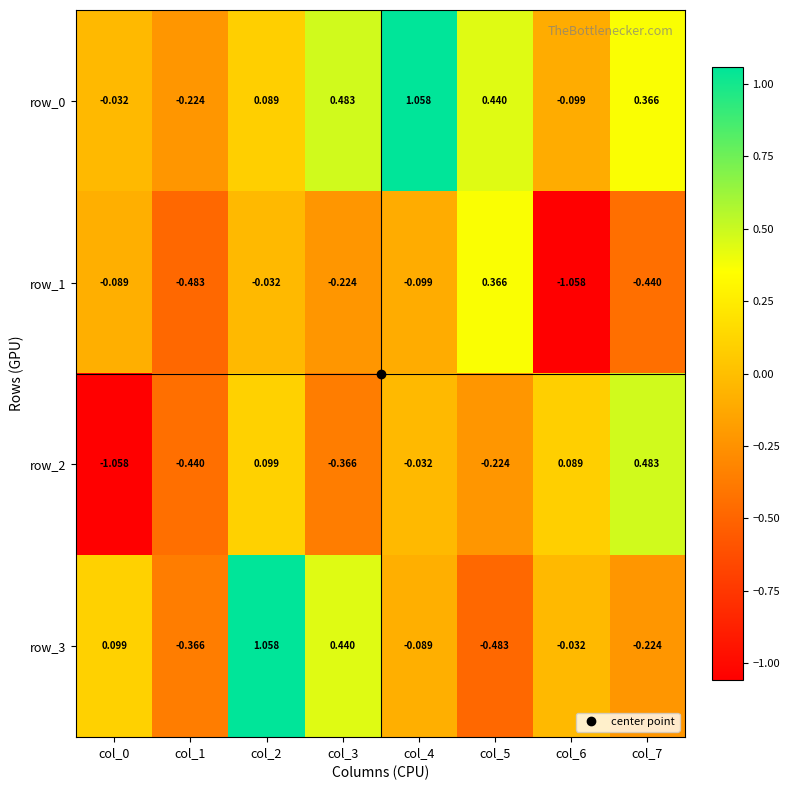

Is the value of row_2 at col_3 greater than the value of row_3 at col_5?

Yes